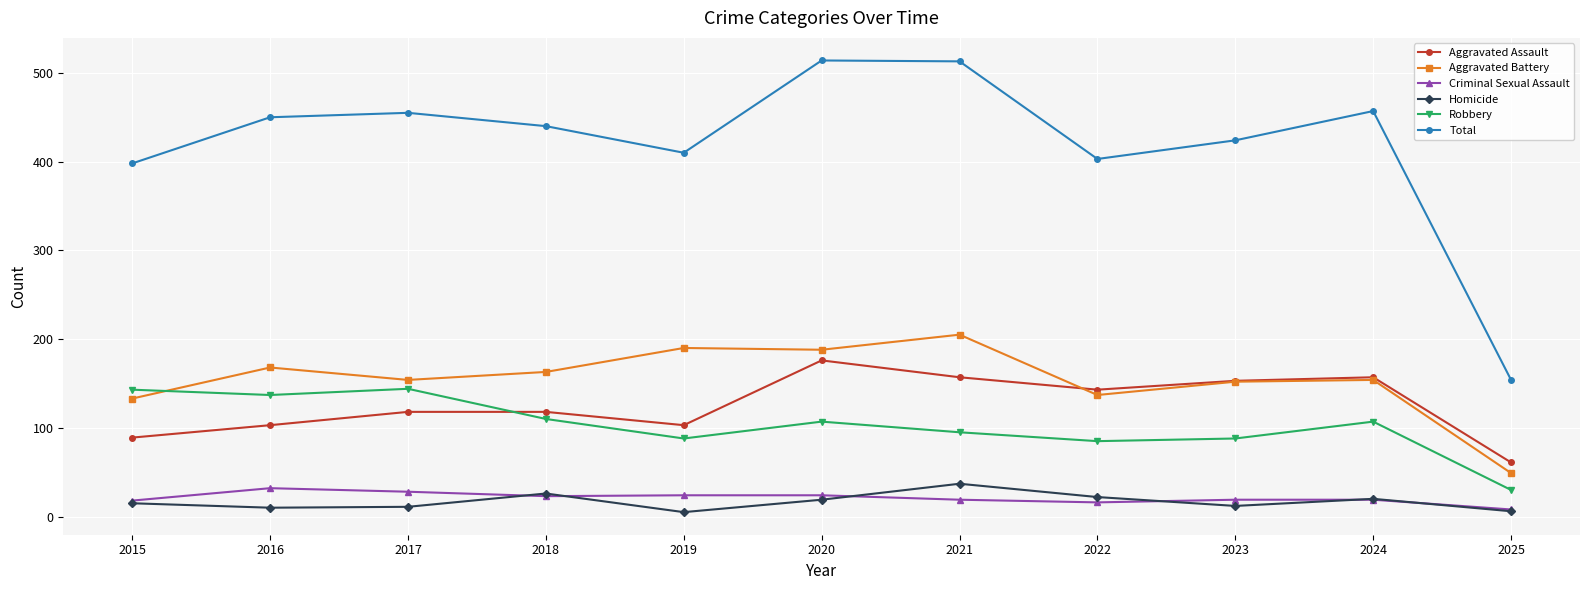

Read the Total value at 2020.

514